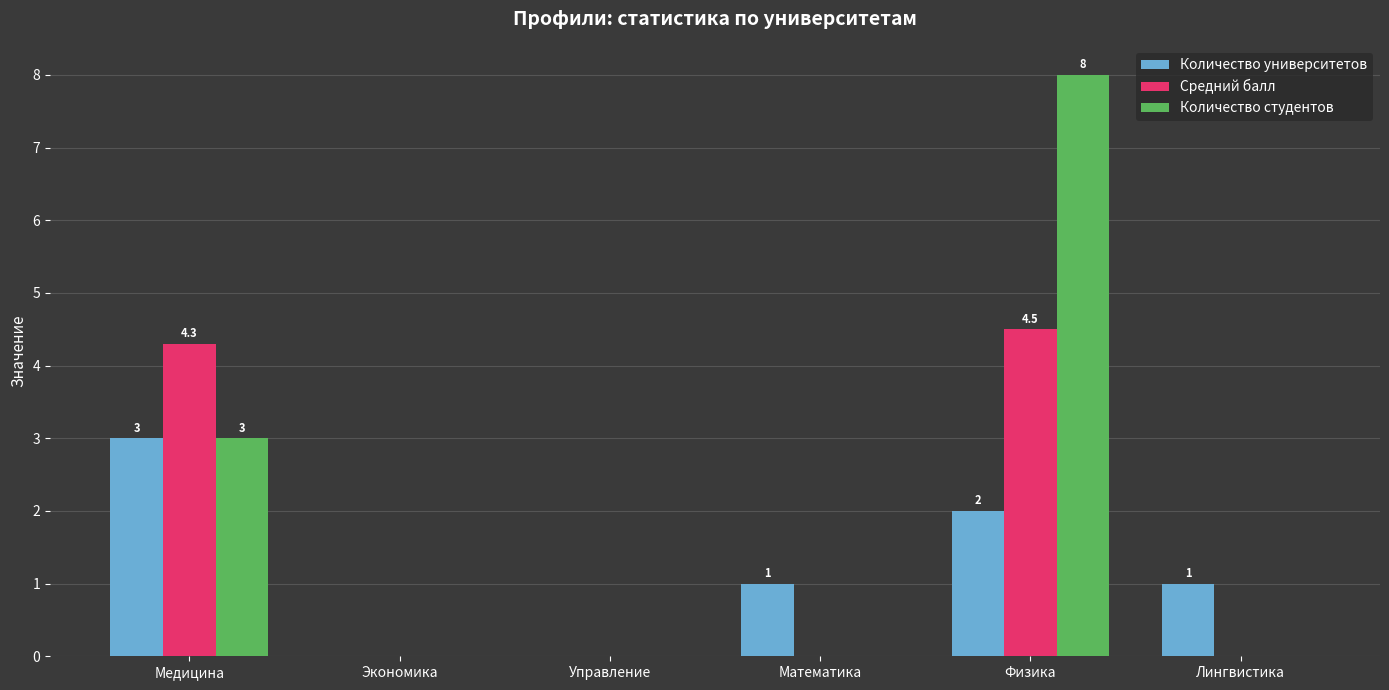

What is the average value of the Количество университетов series?

1.2